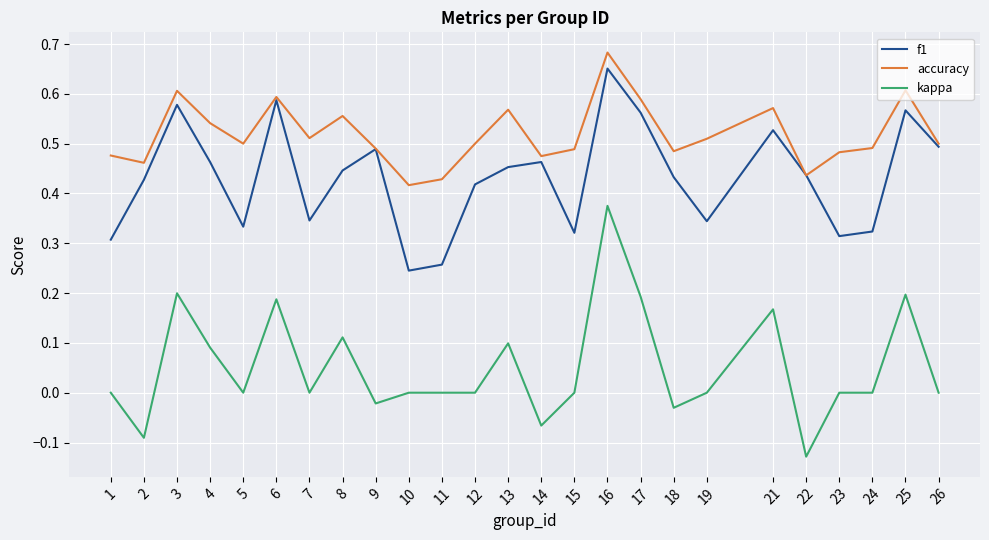

Does the chart have visible grid lines?

Yes